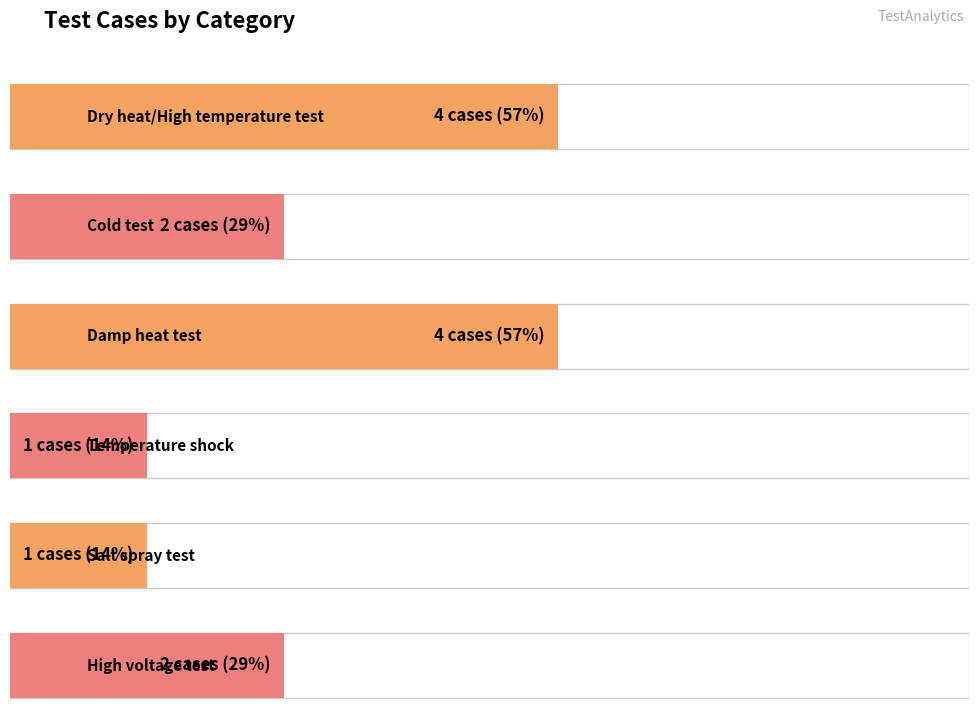

What is the value of the 5th bar from the left?

1